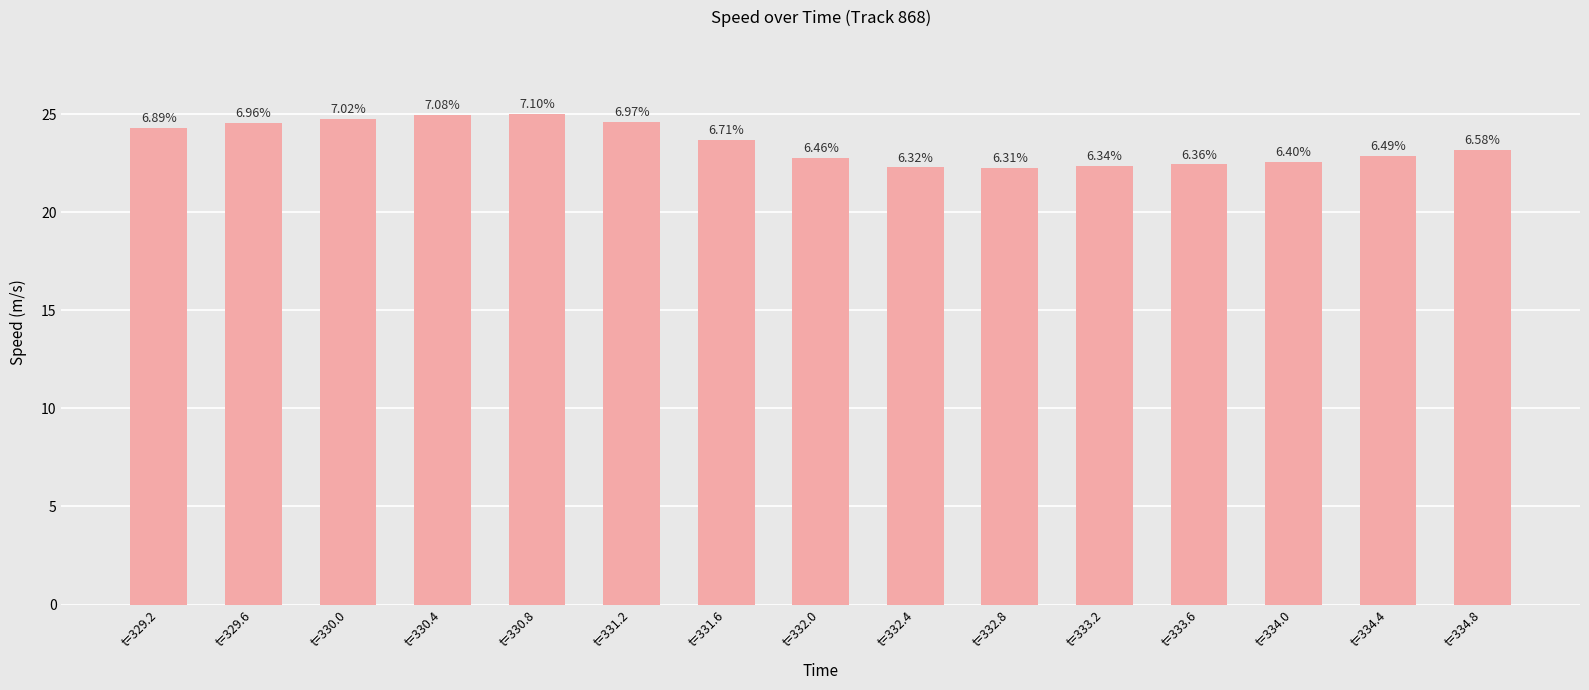

Read the value at t=329.2.

24.3